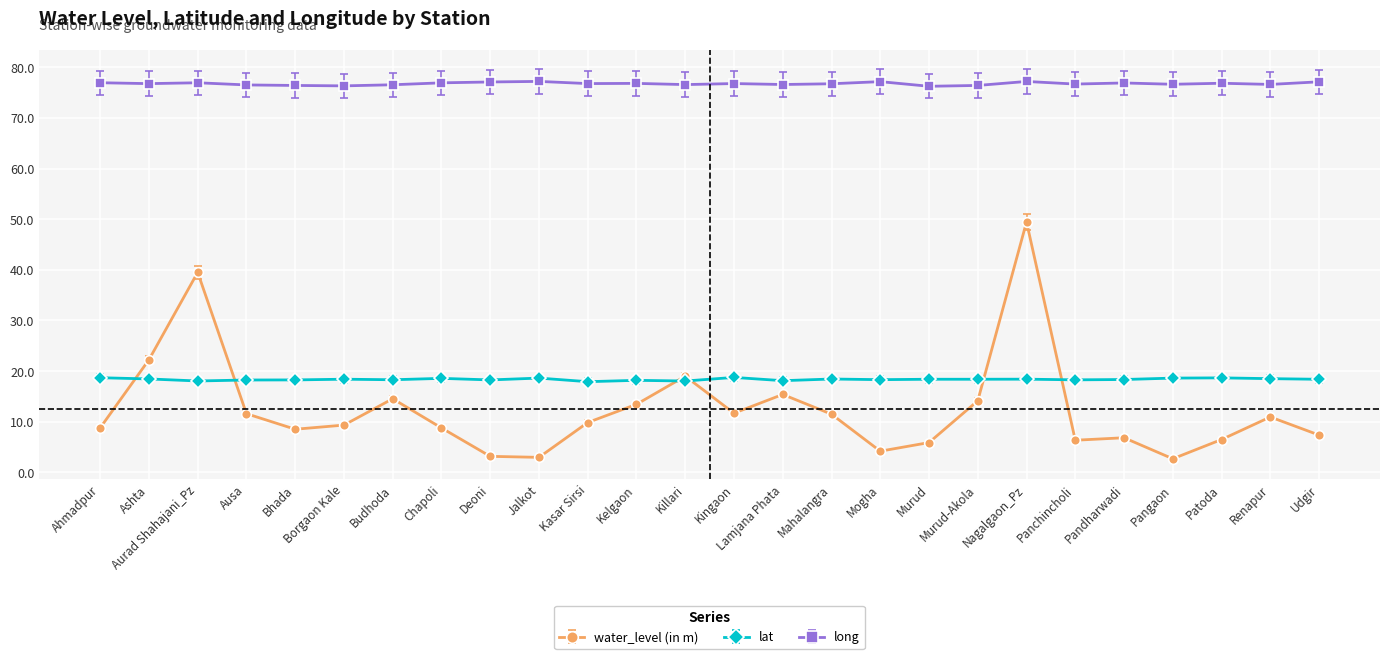

What is the highest value of the long series?

77.2